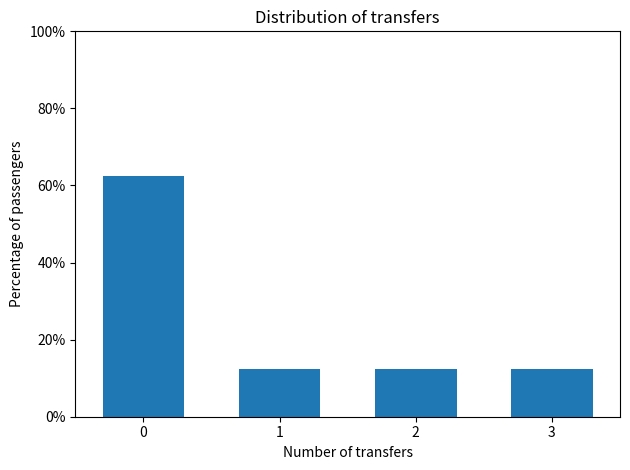

Reading right to left, transcribe all the data shown in this chart.

12.5	12.5	12.5	62.5